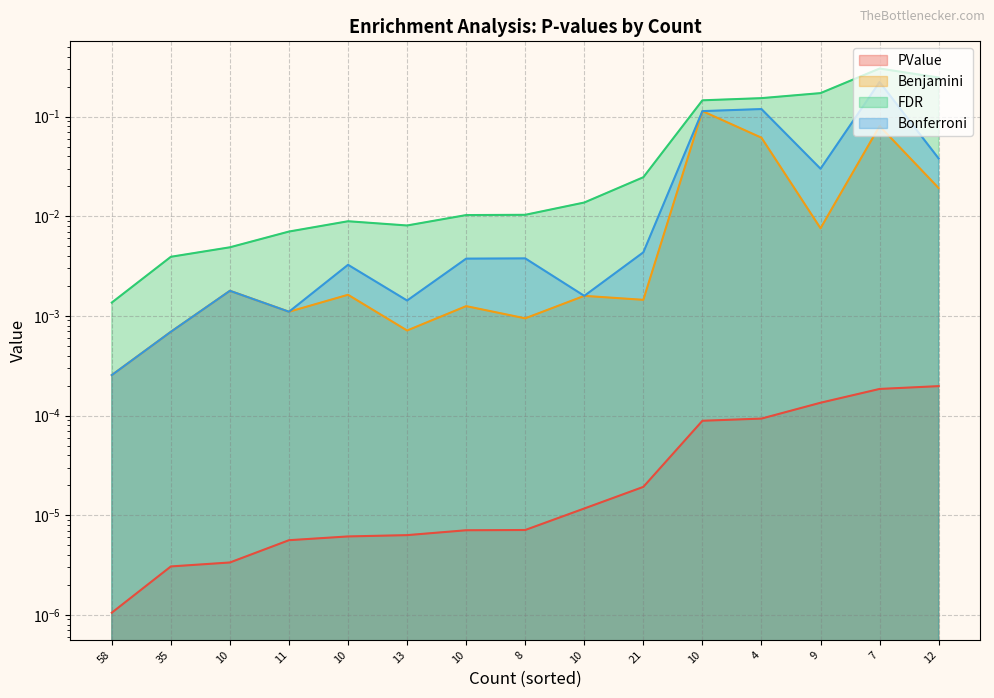

At which label does PValue reach its peak?

12